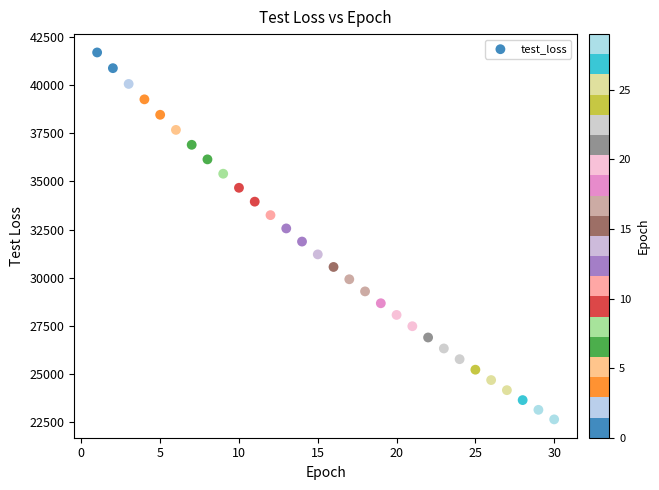

What is the range of Y values (max minus min)?

19062.8